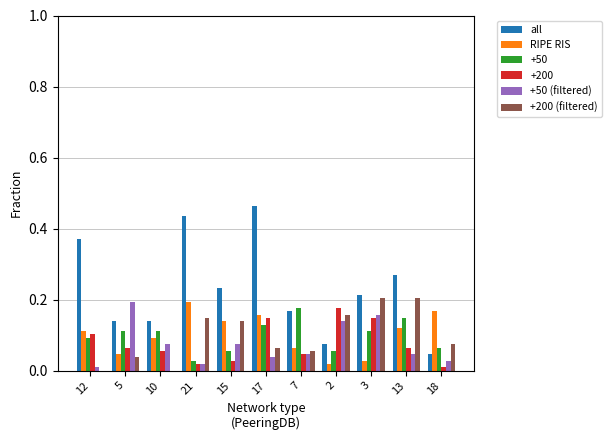

Count the number of data series in this chart.

6